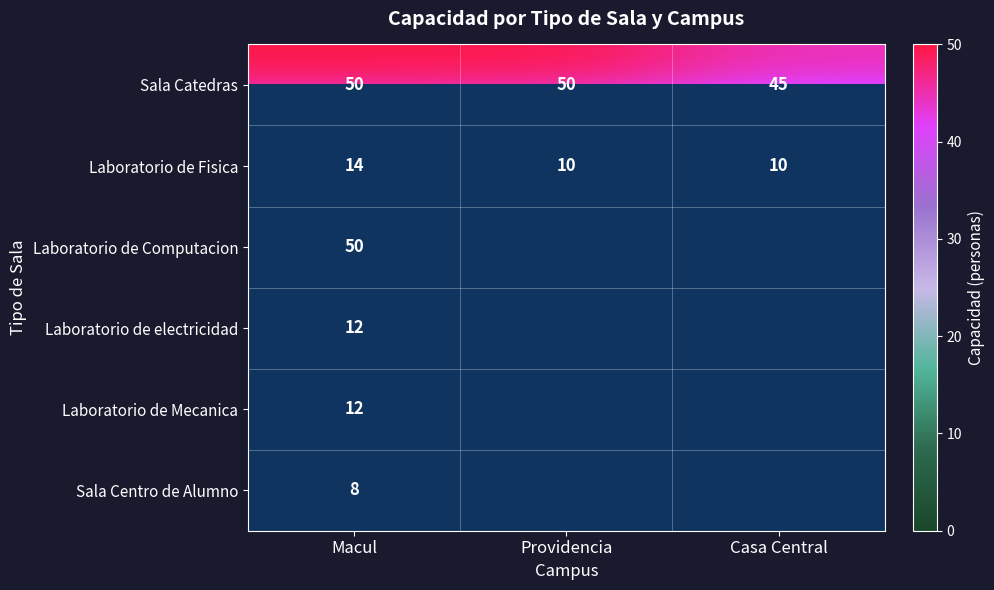

True or false: Laboratorio de Computacion has a value of 32.2 at Macul.

False